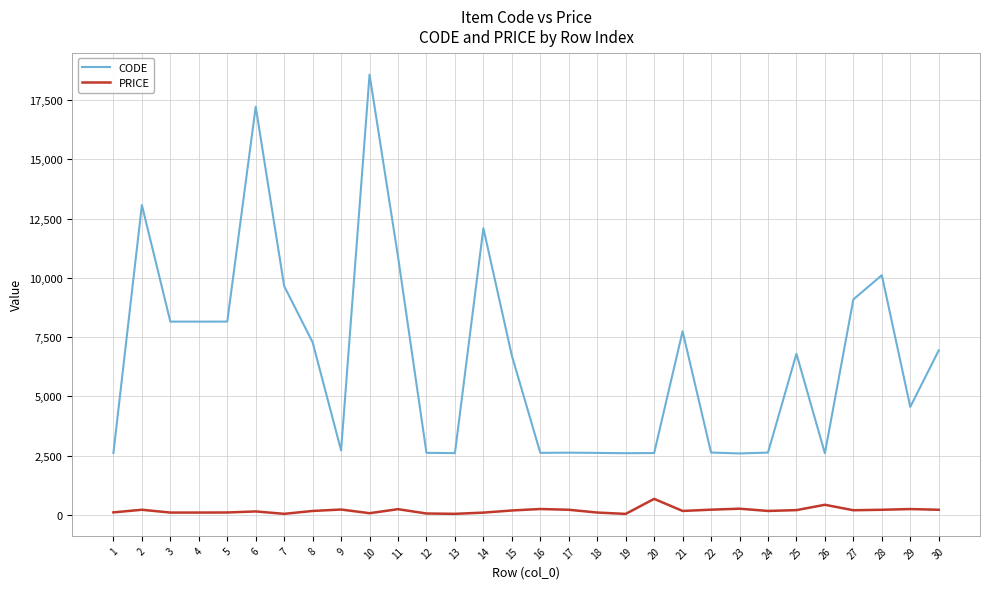

What are all the series names shown in the legend?

CODE, PRICE